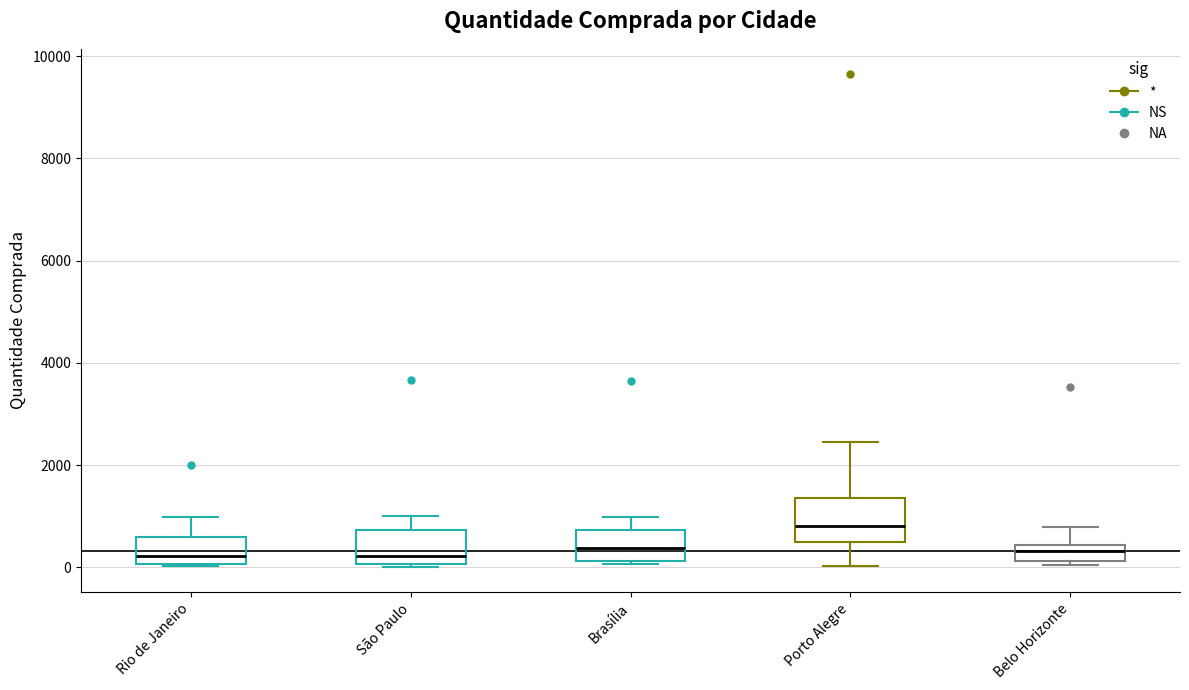

Where is the lower edge of the box for Rio de Janeiro on the y-axis? The values are not printed on the chart, so give them approximately, as read against the axis.

0